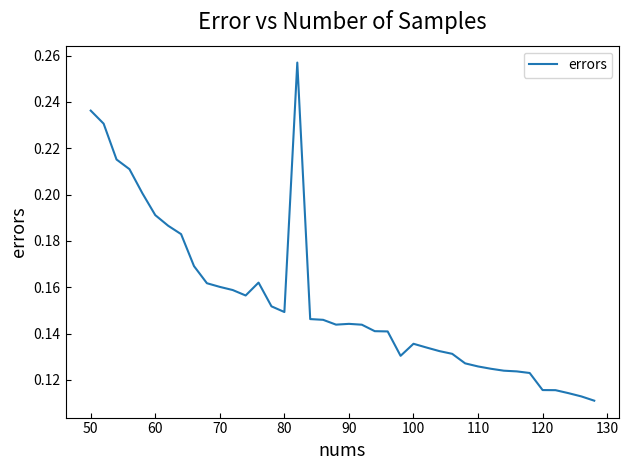

Does the chart display data point markers on the line(s)?

No